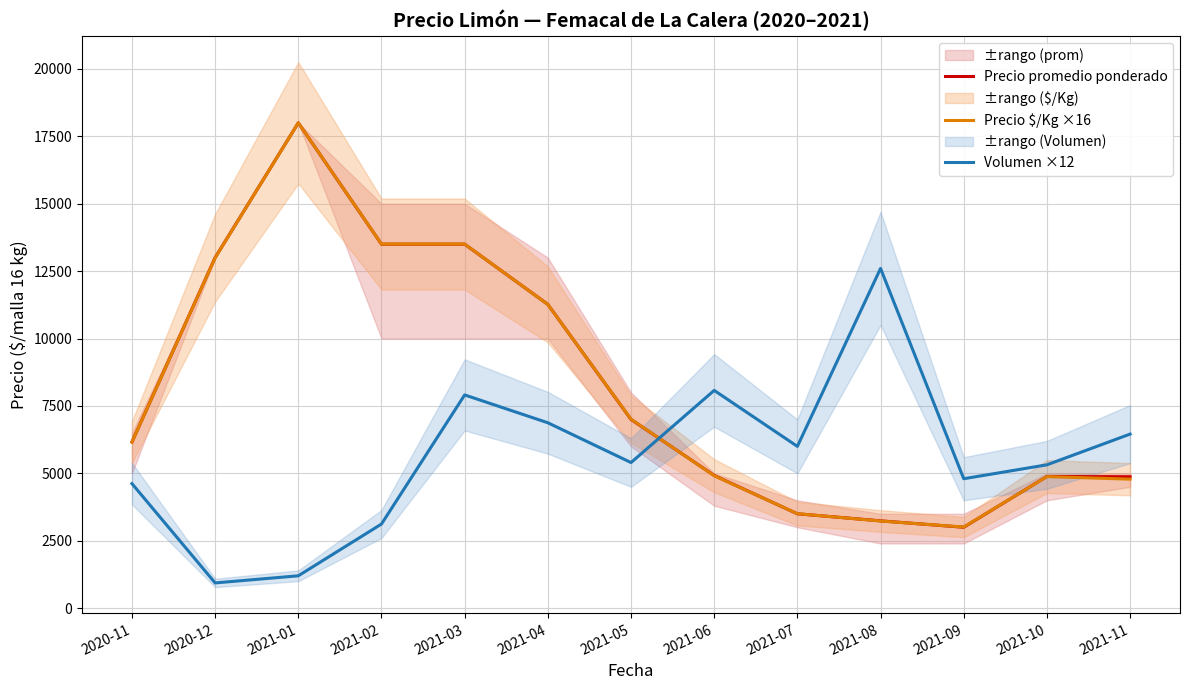

Which series ends up on top after the final intersection of Precio $/Kg ×16 and Volumen ×12?

Volumen ×12